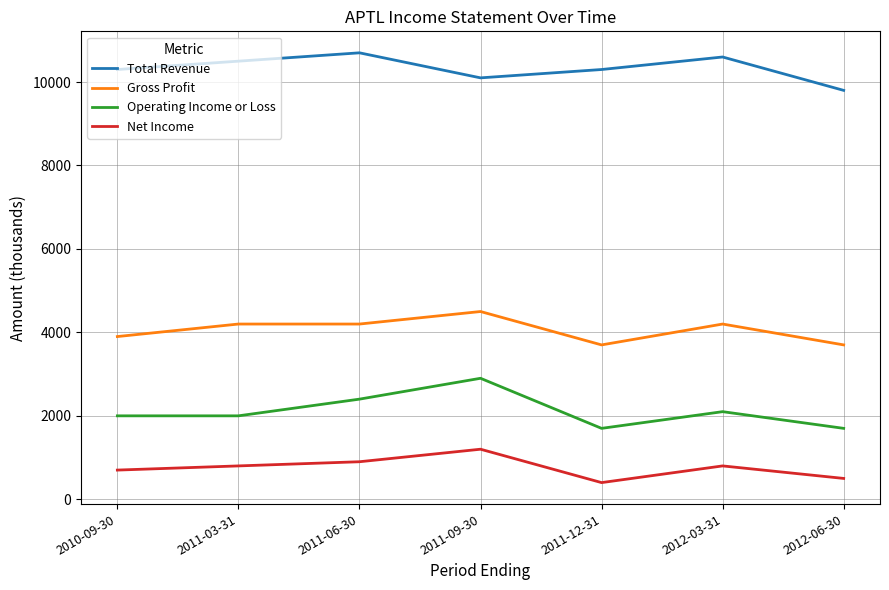

At which label does Operating Income or Loss reach its peak?

2011-09-30